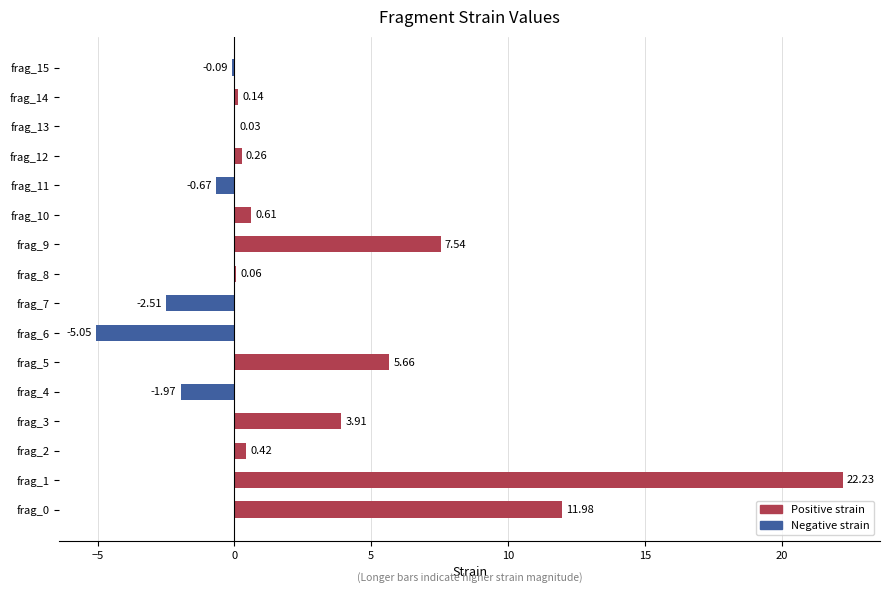

How many distinct data groups are displayed?

1